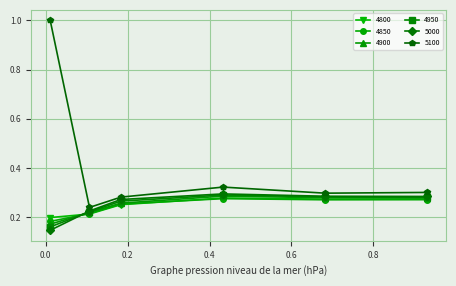

Which series has the widest spread of values?

5100